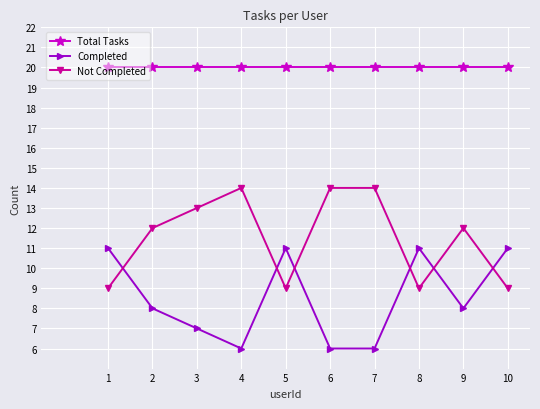

At how many categories does at least one series exceed 17?

10